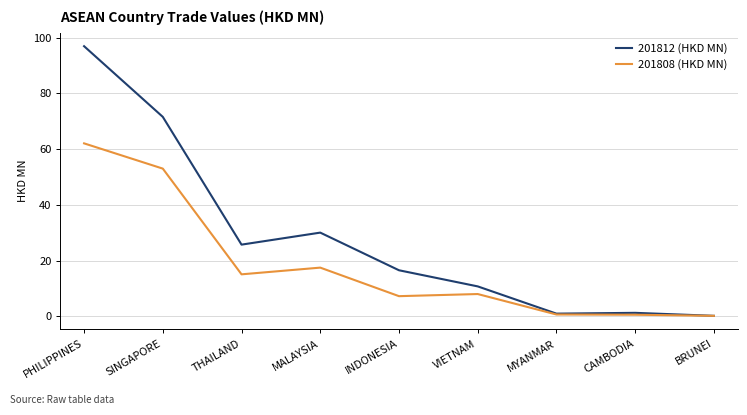

True or false: 201812 (HKD MN) has a value of 96.9 at PHILIPPINES.

True